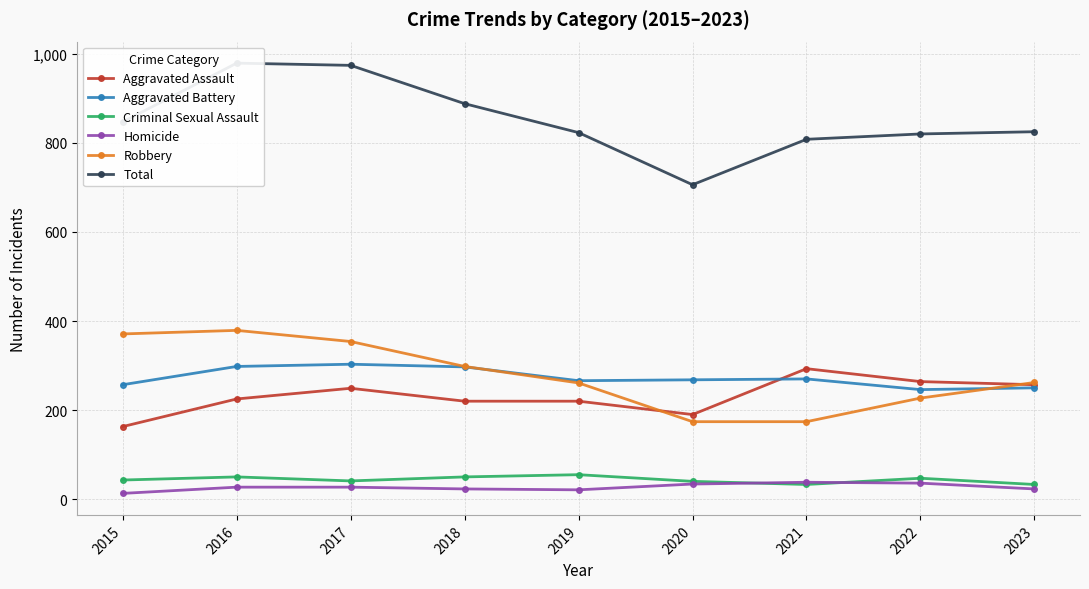

In Total, how many points are higher than both neighbors (excluding endpoints)?

1